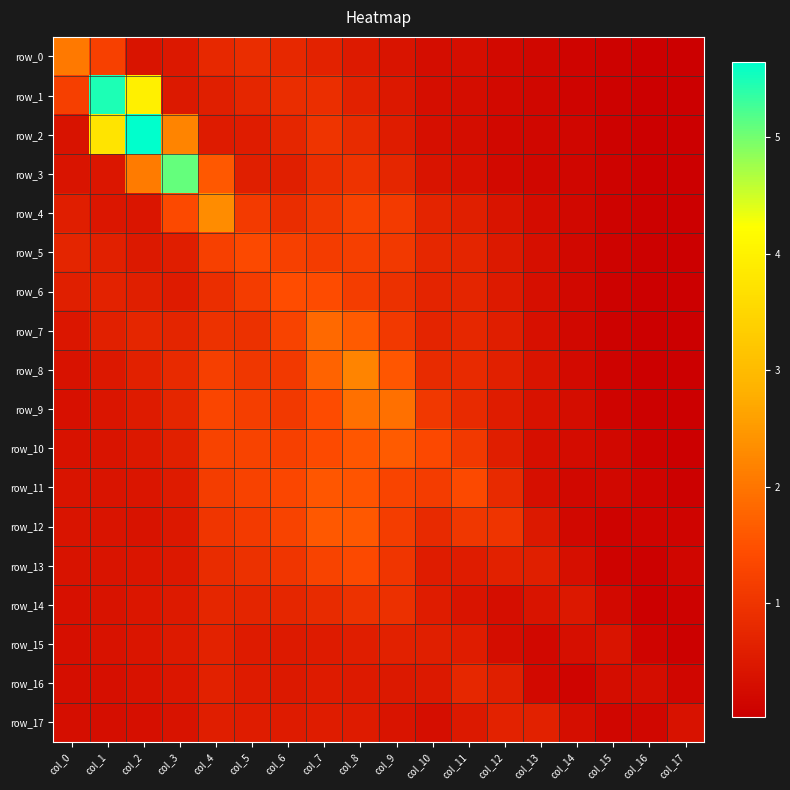

The row_9 series shows 0.6 at col_12. True or false?

True